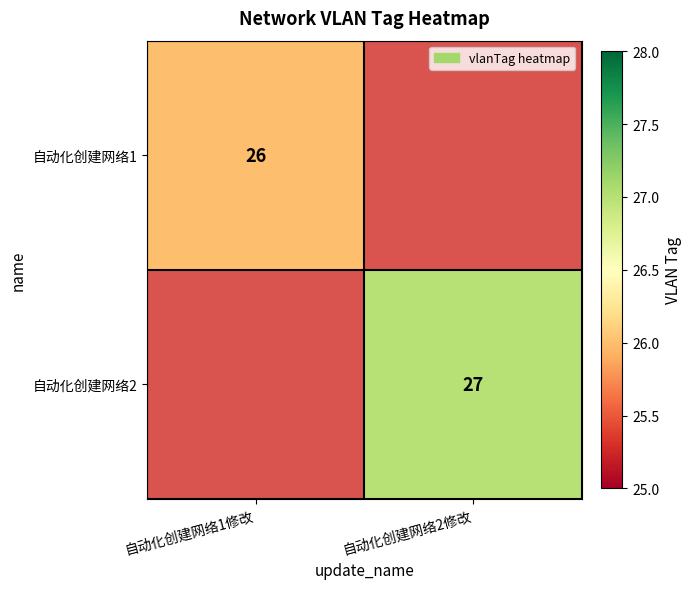

Is the value of 自动化创建网络2 at 自动化创建网络2修改 greater than the value of 自动化创建网络1 at 自动化创建网络1修改?

Yes